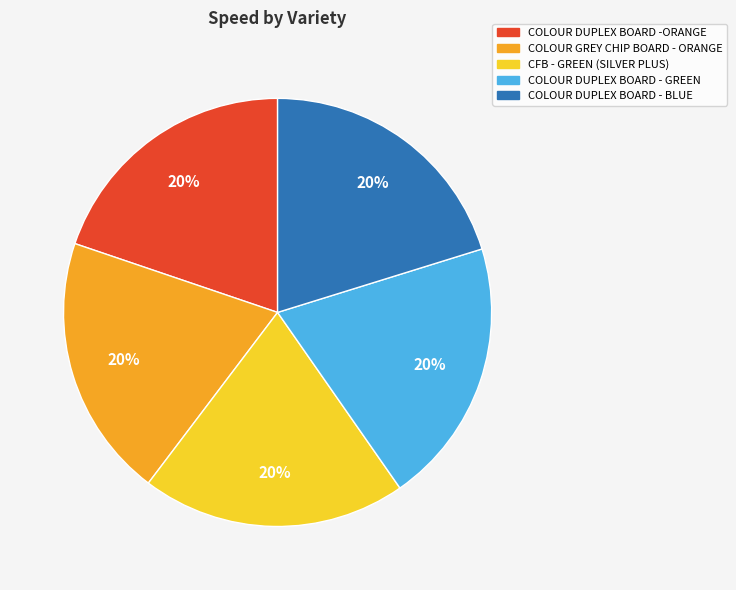

Combined, do COLOUR DUPLEX BOARD -ORANGE and COLOUR GREY CHIP BOARD - ORANGE account for over 50%?

No